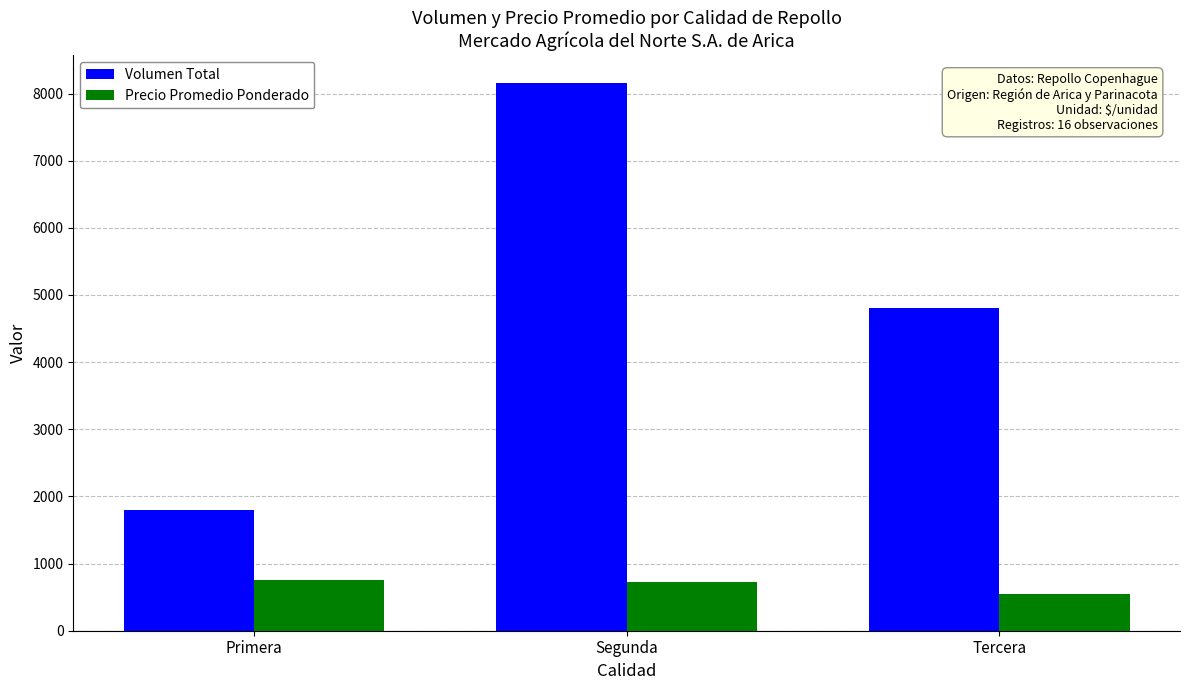

List the labels in order of Volumen Total value, smallest first.

Primera, Tercera, Segunda